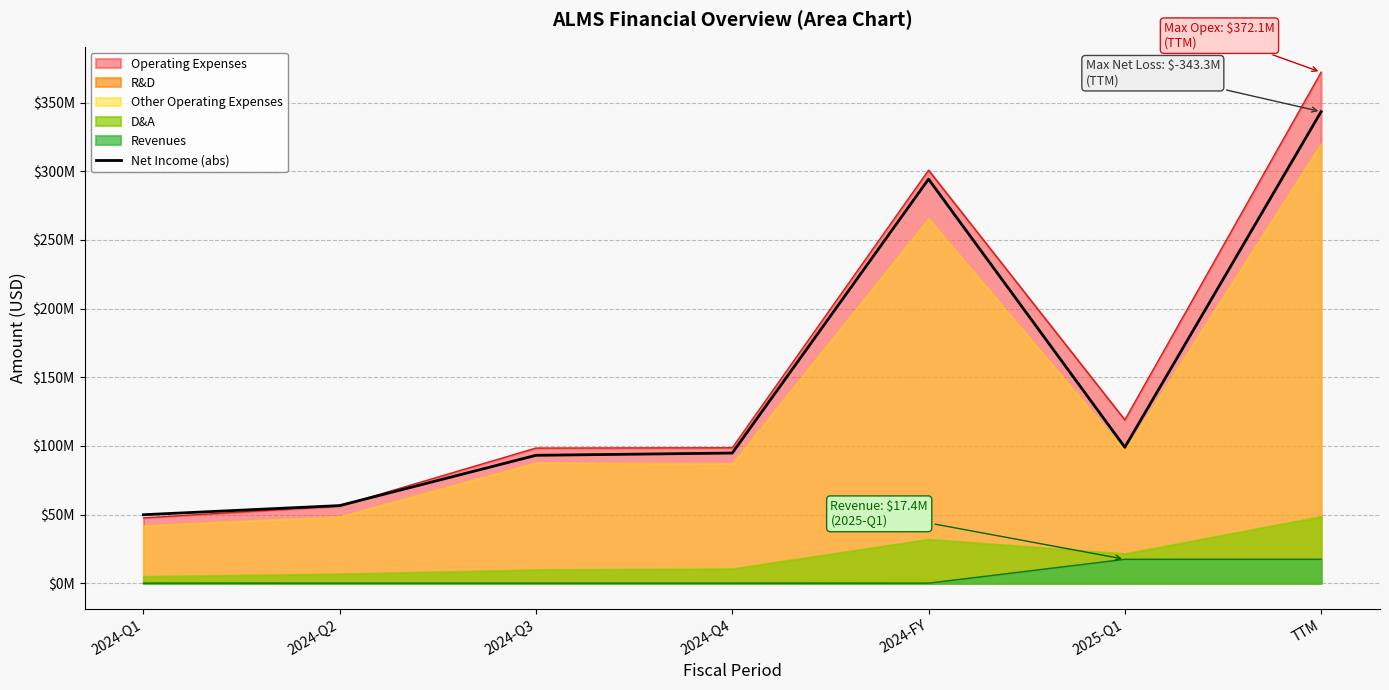

What is the ratio of the value at 2024-Q2 to the value at TTM?

0.2